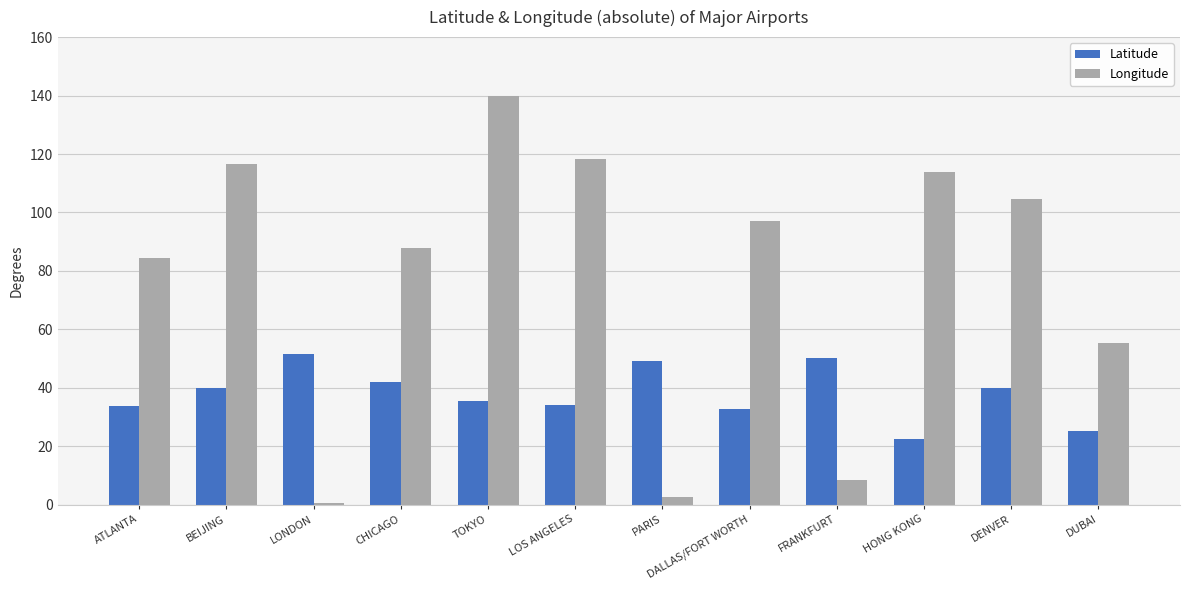

At which category is the sum across all series the highest?

TOKYO